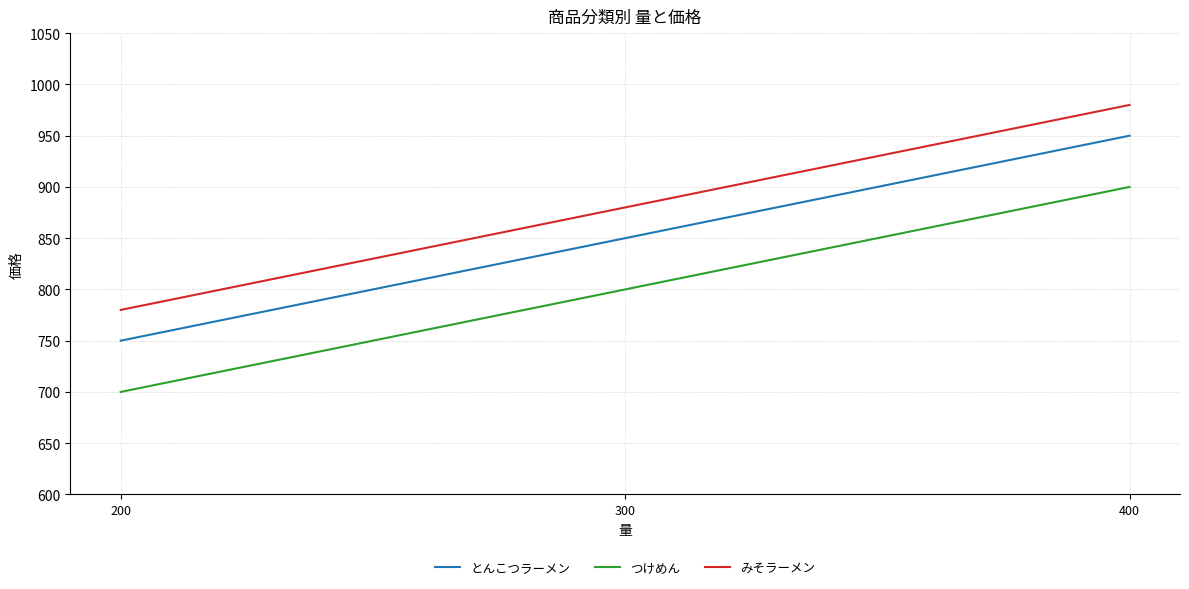

Rank the series at 400 from lowest to highest value.

つけめん, とんこつラーメン, みそラーメン